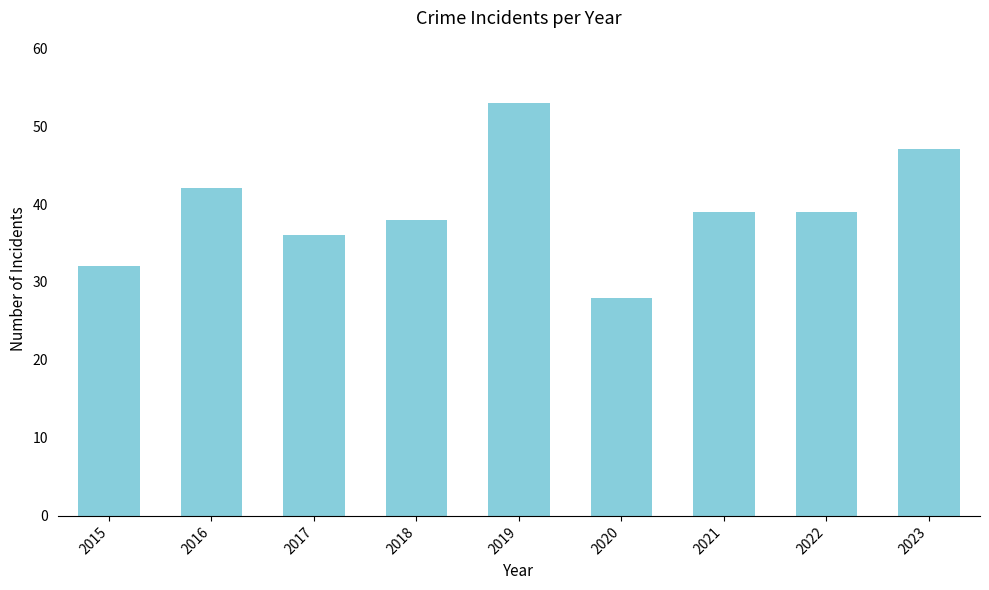

What is the sum of the values at 2020 and 2023?

75